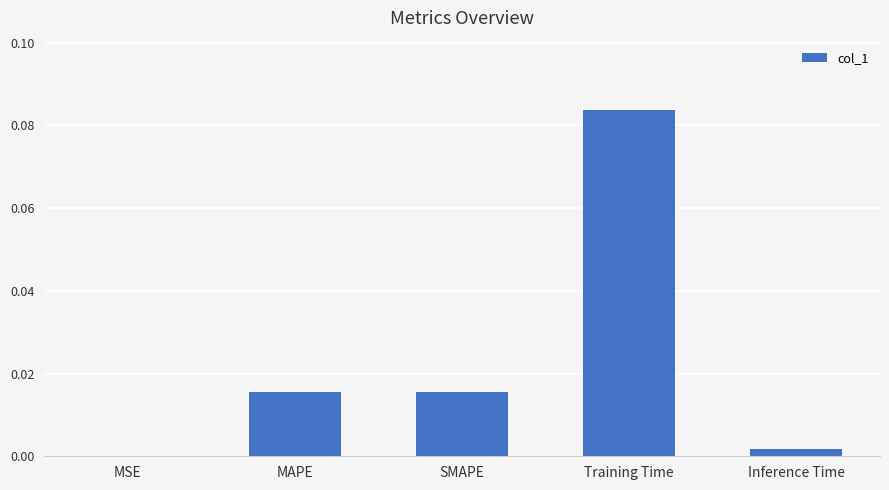

Which category has the highest value across all series?

Training Time